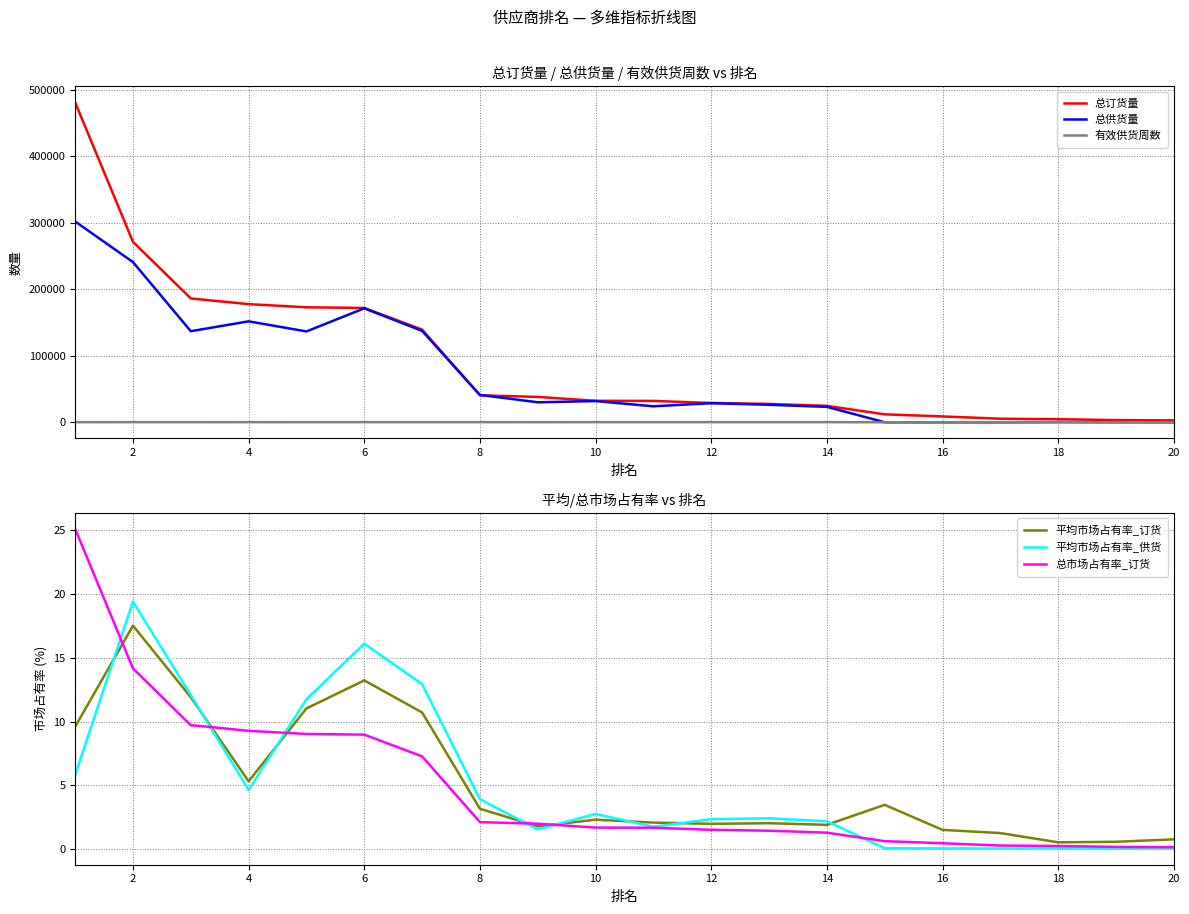

Is the value of 总订货量 at 6 greater than the value of 有效供货周数 at 16?

Yes